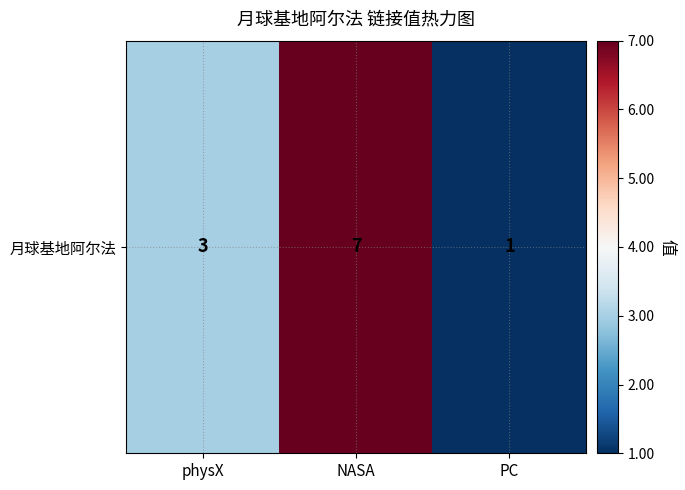

True or false: the data shows 1 at PC.

True